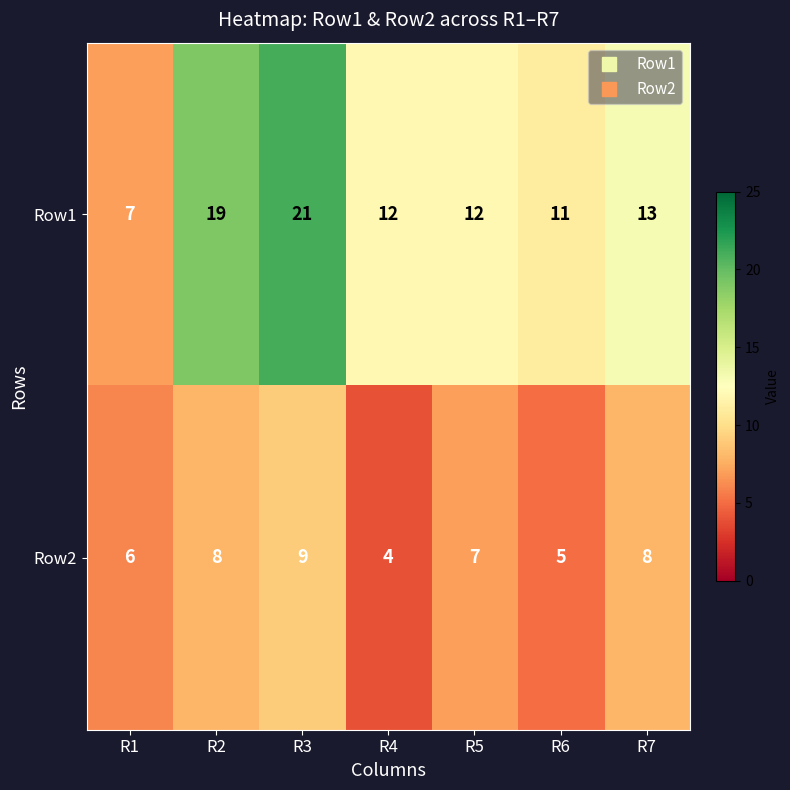

What is the spread (max minus min) of values at R1?

1